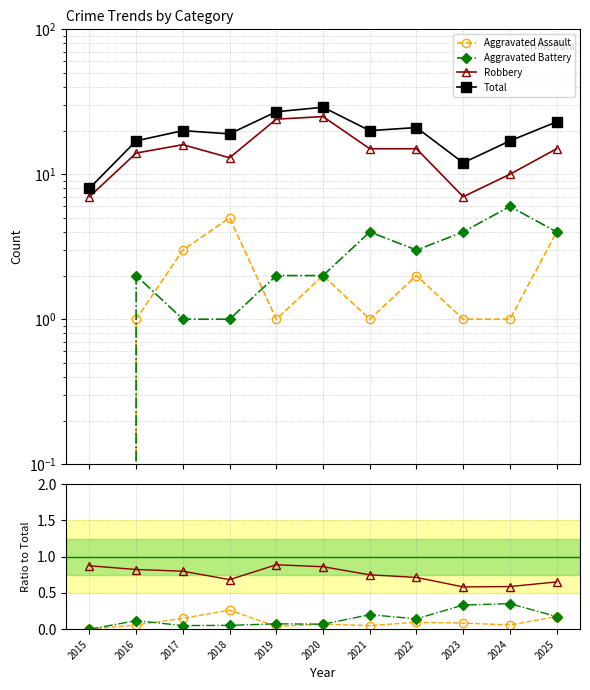

At which label does Aggravated Assault reach its peak?

2018